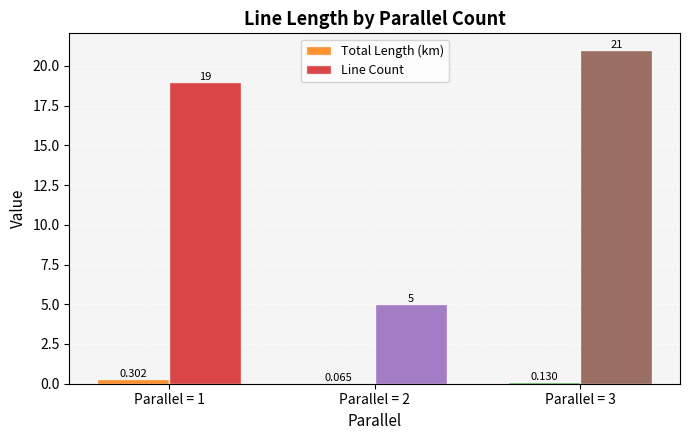

Which series has the largest total across all categories?

Line Count